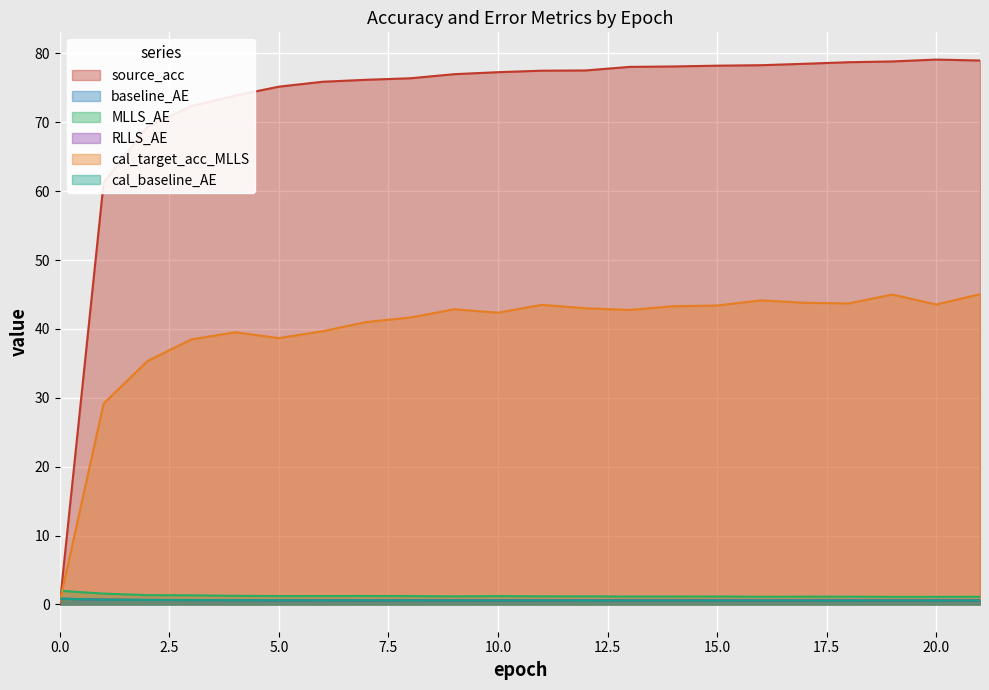

Reading right to left, transcribe all the data shown in this chart.

source_acc: 79.0	79.1	78.8	78.7	78.5	78.3	78.2	78.1	78.0	77.5	77.5	77.3	77.0	76.4	76.2	75.9	75.2	73.9	72.4	69.3	61.2	0.1
baseline_AE: 0.6	0.6	0.6	0.6	0.6	0.6	0.6	0.6	0.6	0.6	0.6	0.6	0.6	0.6	0.6	0.6	0.6	0.6	0.7	0.7	0.7	0.8
MLLS_AE: 1.1	1.1	1.1	1.1	1.1	1.1	1.2	1.2	1.2	1.2	1.2	1.2	1.2	1.2	1.2	1.2	1.2	1.3	1.3	1.4	1.6	2.0
RLLS_AE: 0.6	0.6	0.6	0.6	0.6	0.6	0.6	0.6	0.6	0.6	0.6	0.6	0.6	0.6	0.6	0.6	0.6	0.6	0.6	0.6	0.7	0.8
cal_target_acc_MLLS: 45.0	43.6	45.0	43.7	43.8	44.2	43.4	43.3	42.8	43.0	43.5	42.4	42.9	41.7	41.0	39.7	38.7	39.5	38.5	35.3	29.2	0.4
cal_baseline_AE: 0.6	0.6	0.6	0.6	0.6	0.6	0.6	0.6	0.6	0.6	0.6	0.6	0.6	0.6	0.6	0.6	0.6	0.6	0.6	0.7	0.7	0.8